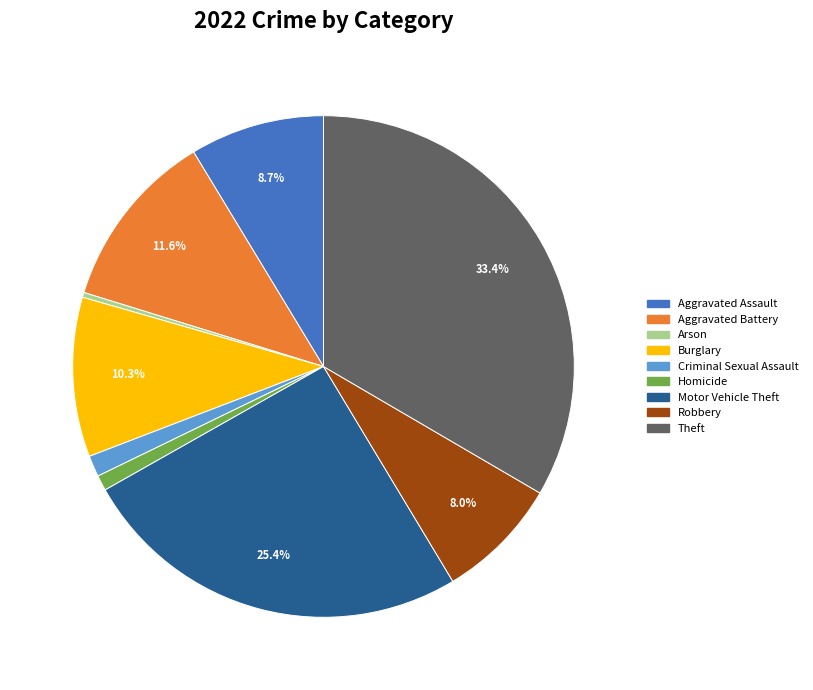

How much of the chart is everything except Motor Vehicle Theft?

74.6%